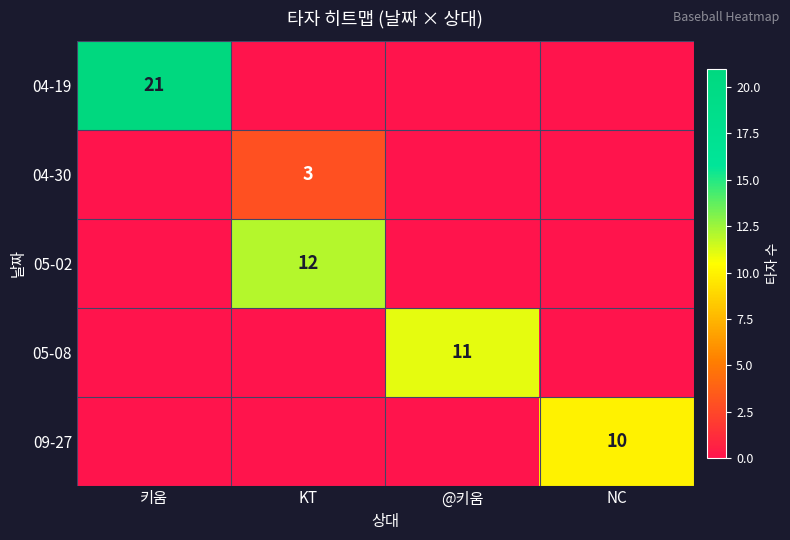

Is it true that 04-19 equals 21 at 키움?

True